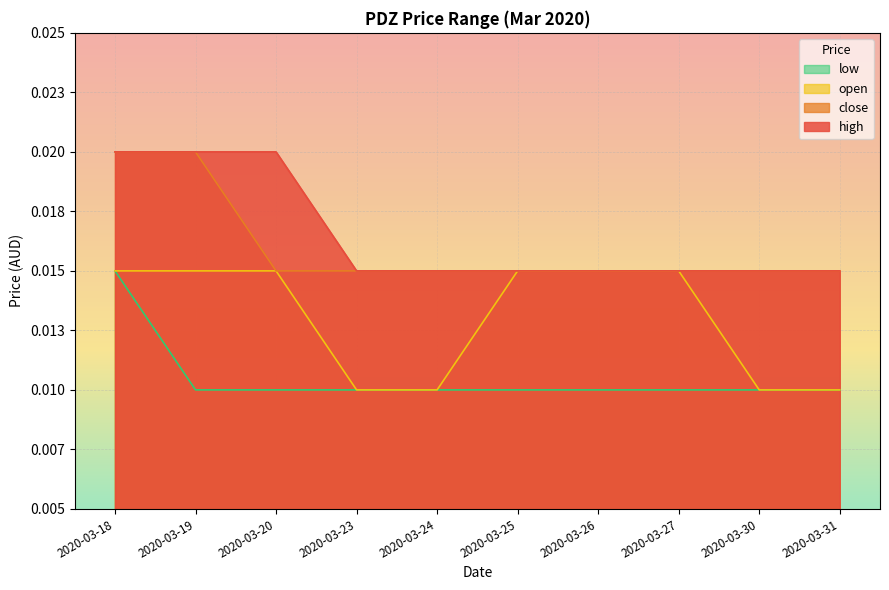

What are all the series names shown in the legend?

low, open, close, high